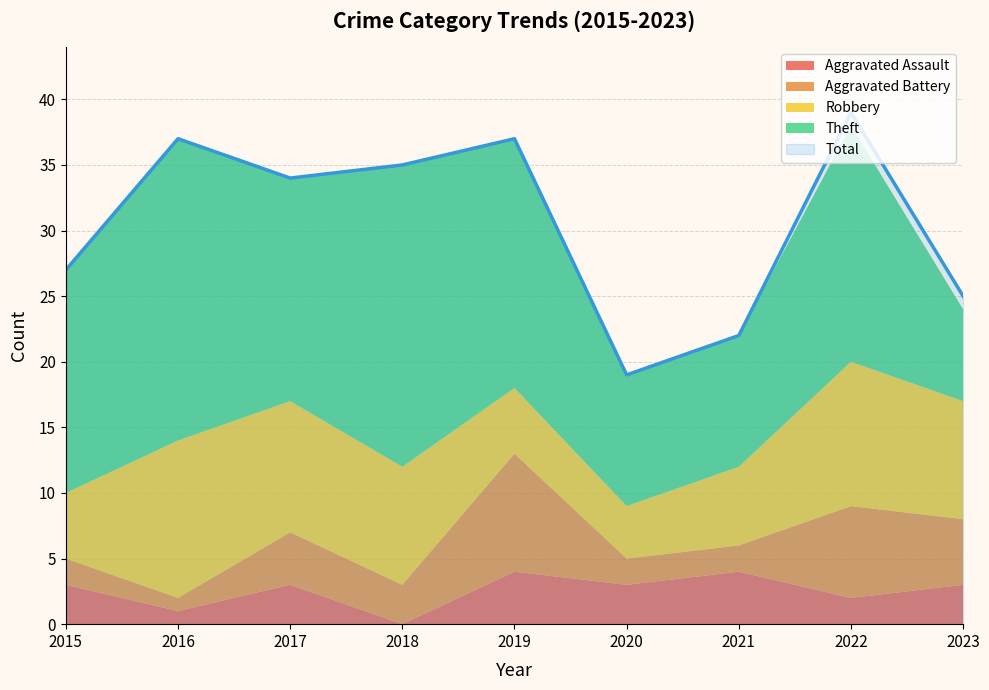

Which series has the largest total across all categories?

Total